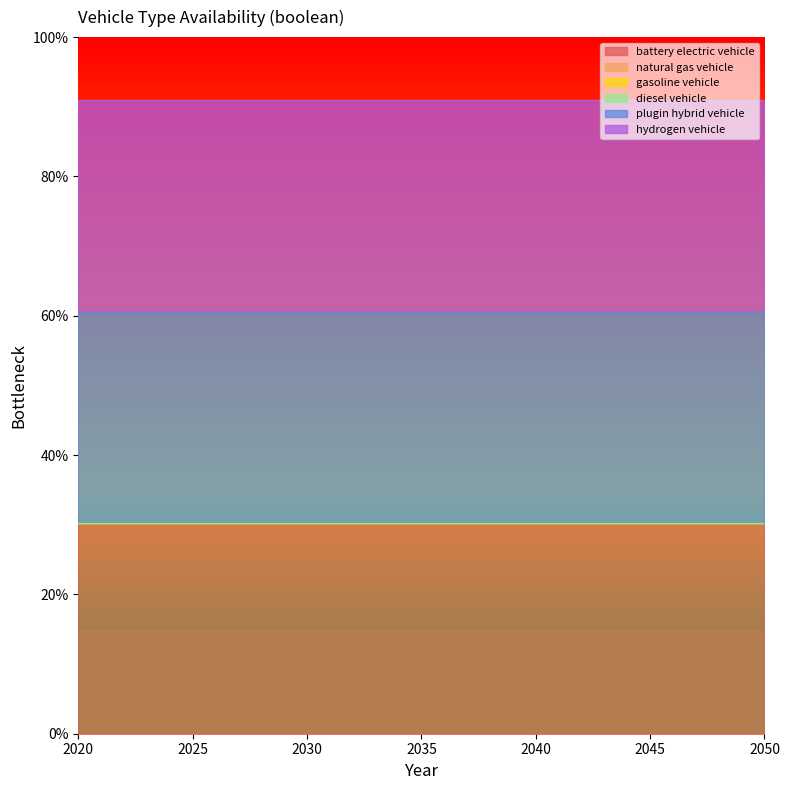

At how many categories does at least one series exceed 0?

31